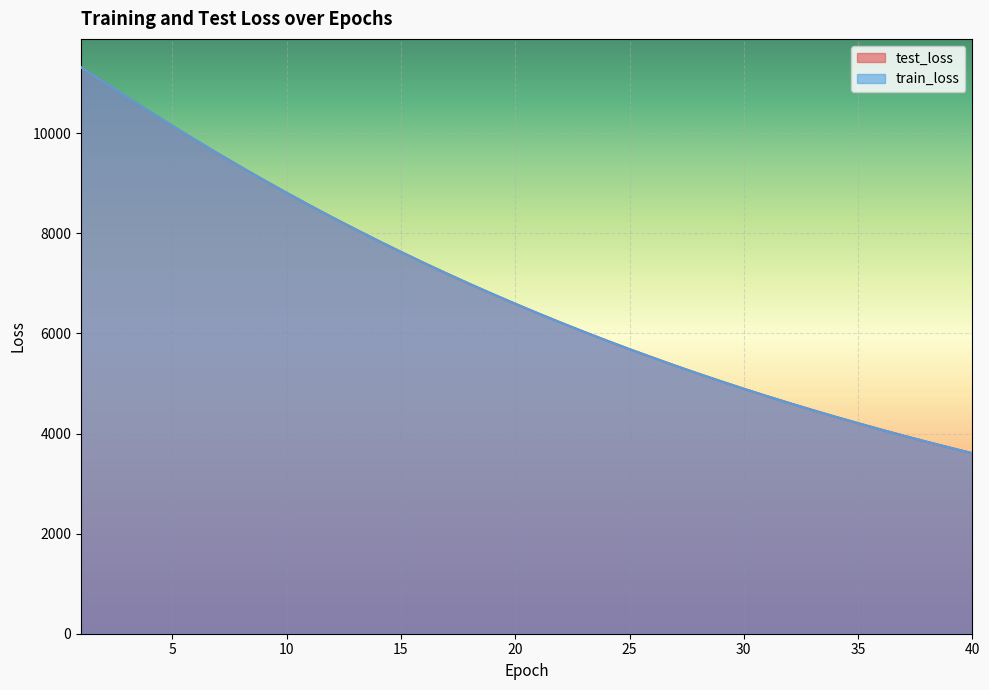

List the series in order of their overall mean, highest first.

test_loss, train_loss